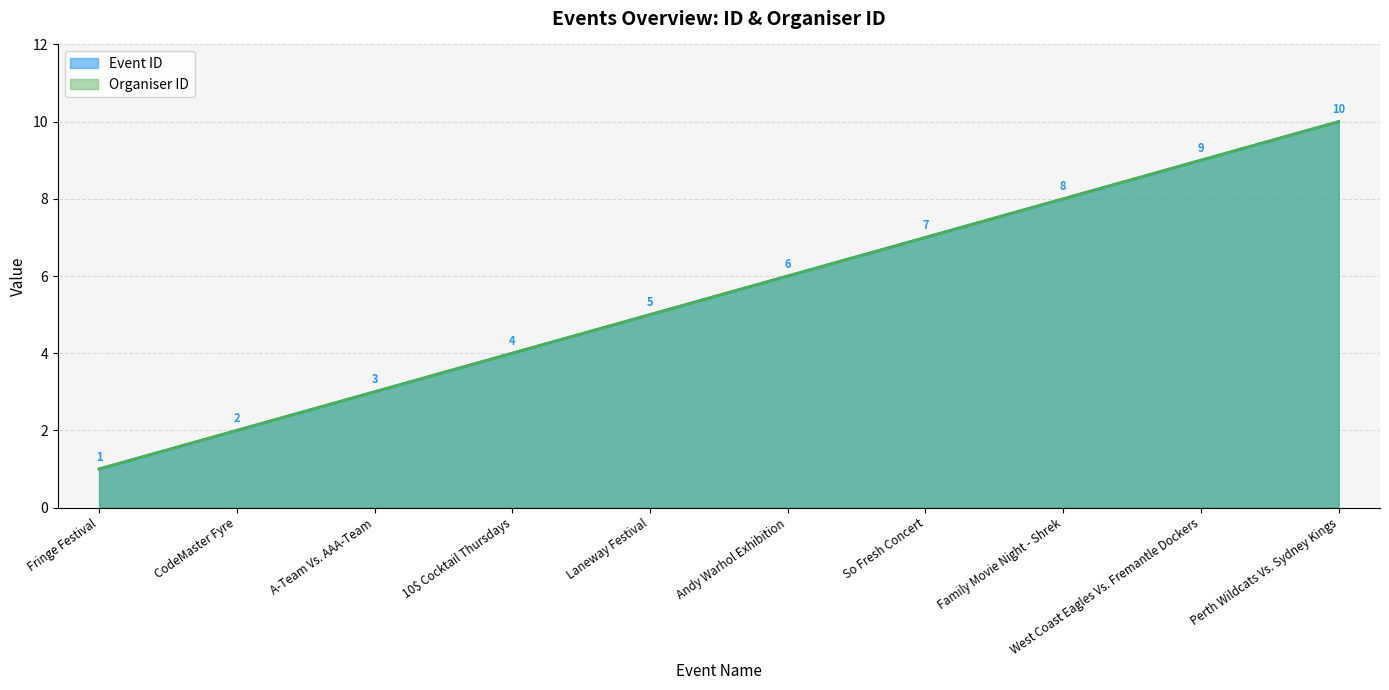

How many lines are shown in the chart?

2